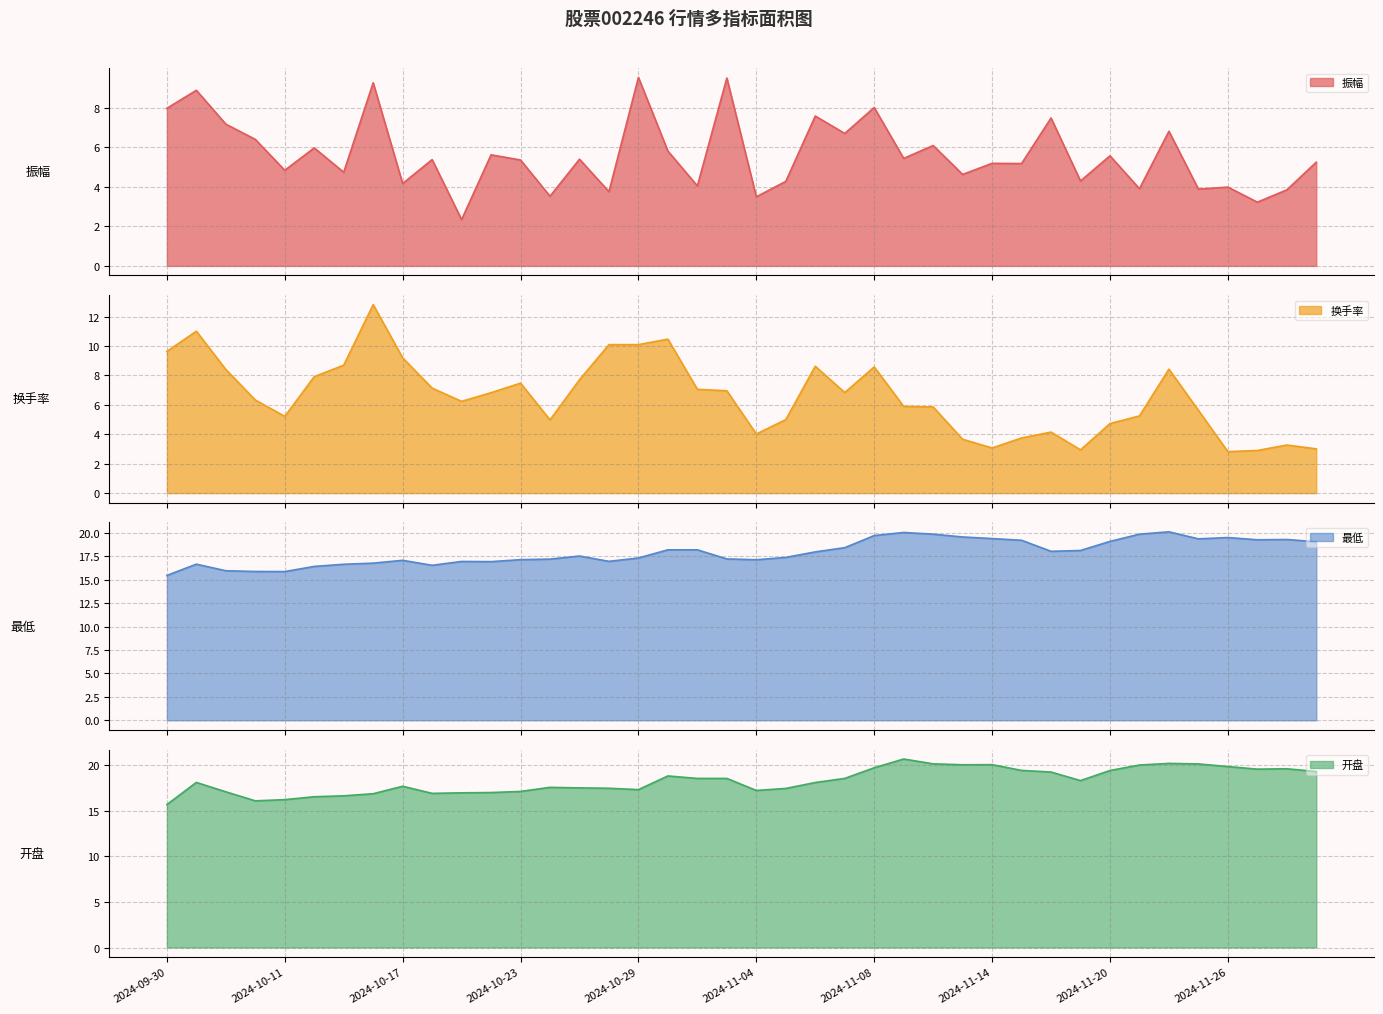

What position from the right is 2024-11-26?

4